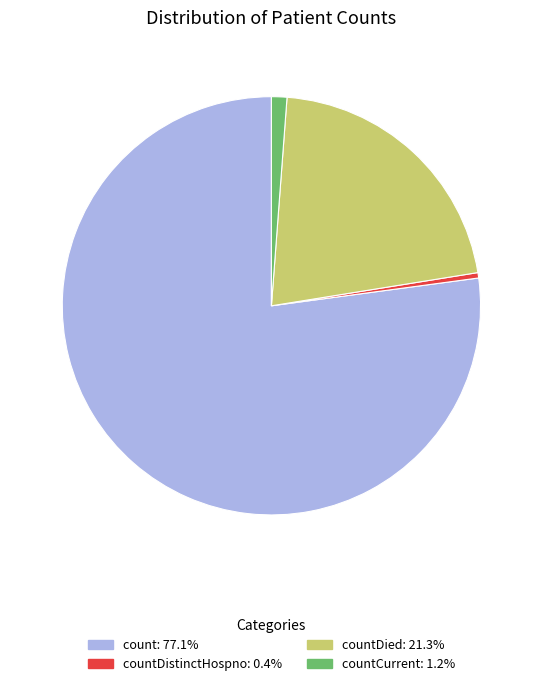

Count the number of slices in the pie.

4